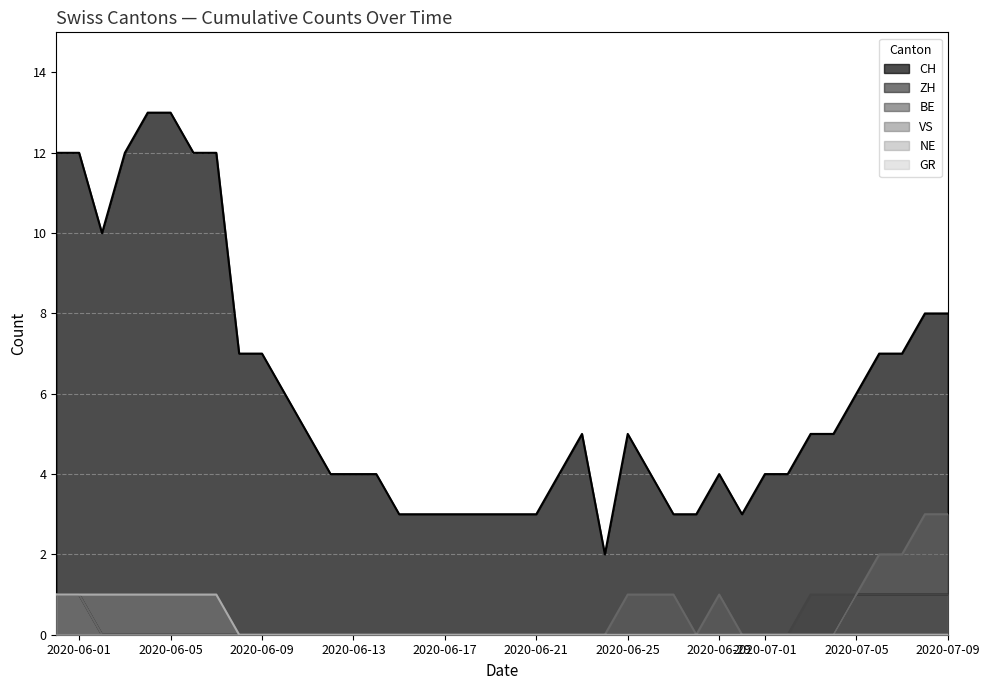

The GR series shows 0 at 2020-07-09. True or false?

True